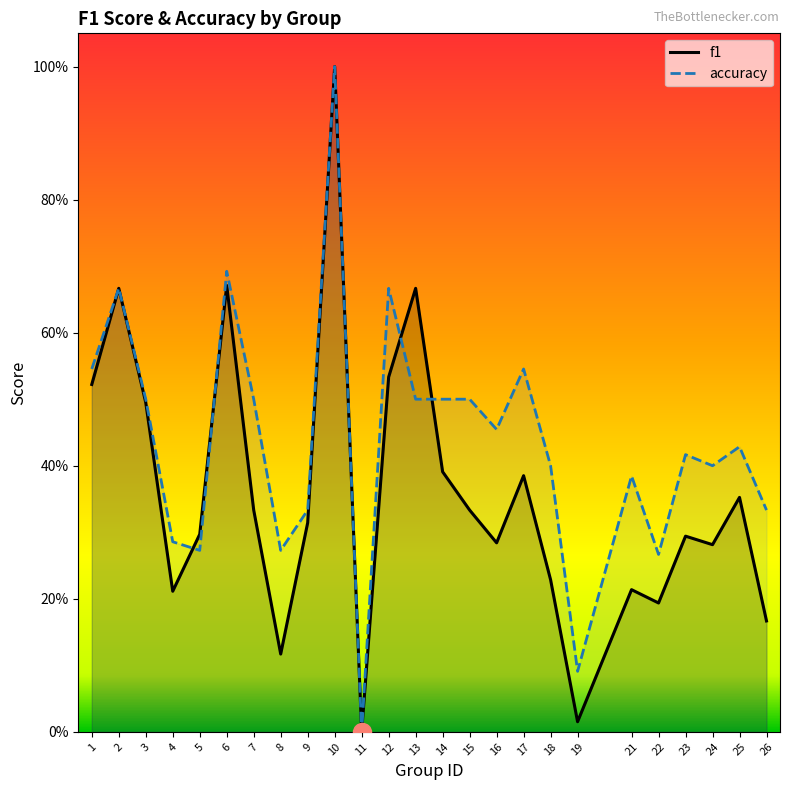

What are all the series names shown in the legend?

f1, accuracy